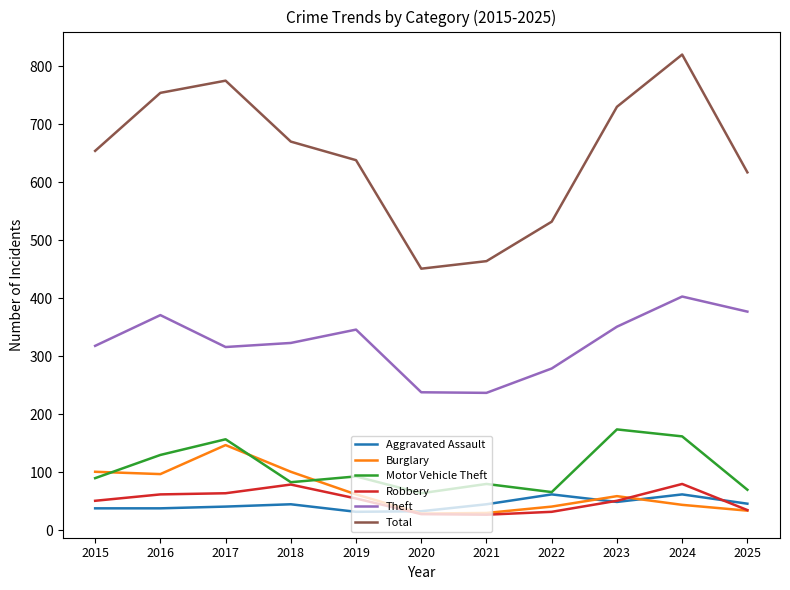

What is the greatest value displayed?

820